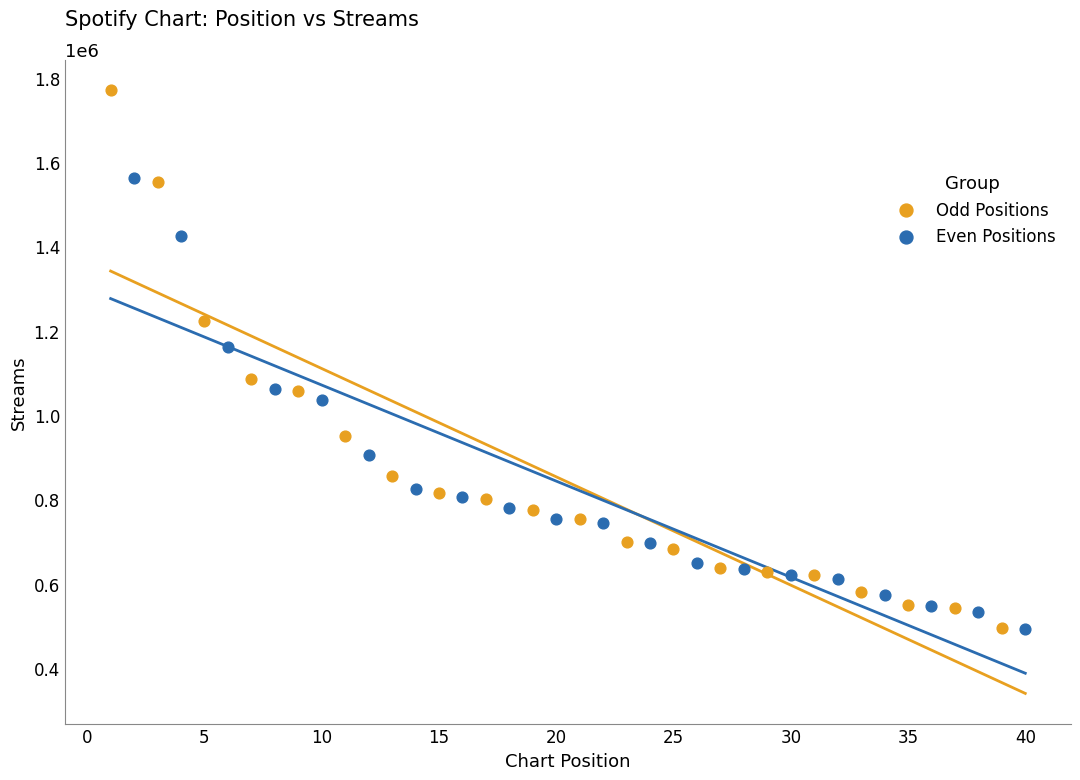

Which series has the largest Y range (max minus min)?

Odd Positions